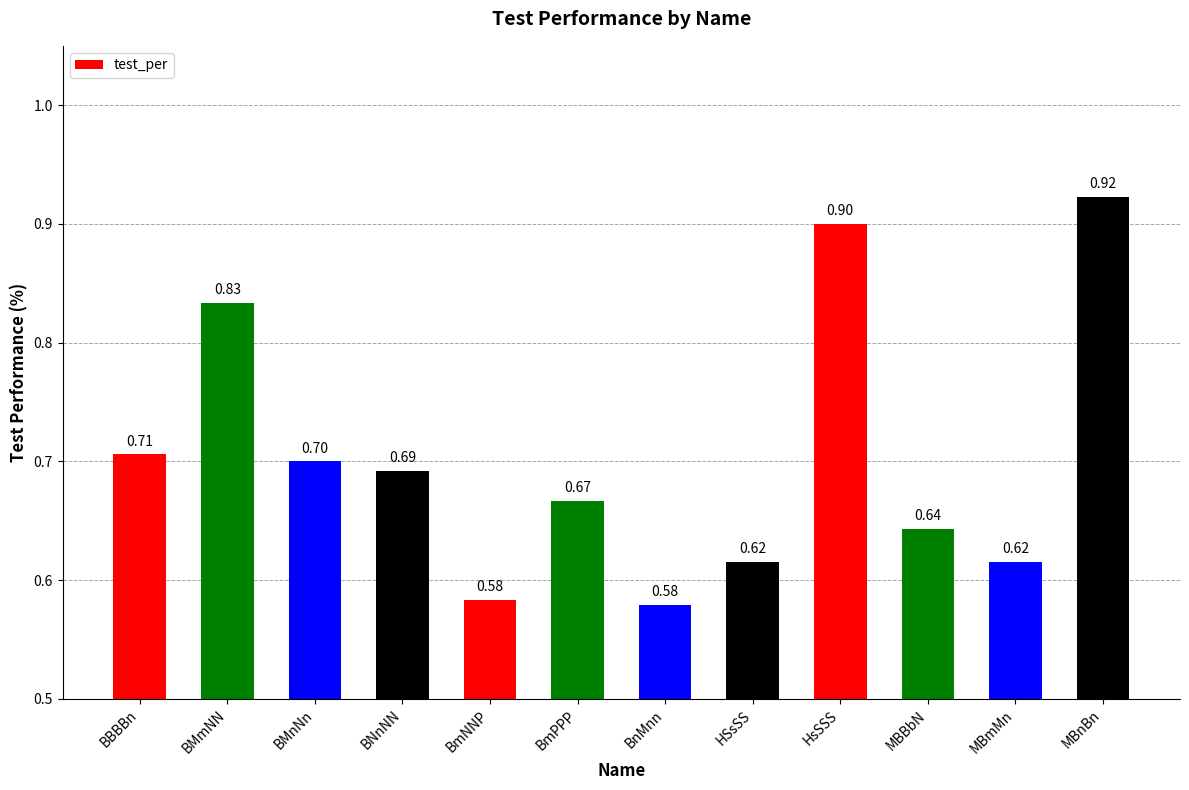

Is it true that the value at MBnBn is 0.9?

True